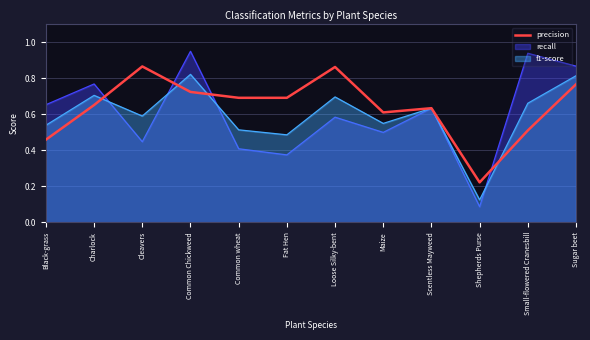

What is the label of the 8th point from the right?

Common wheat